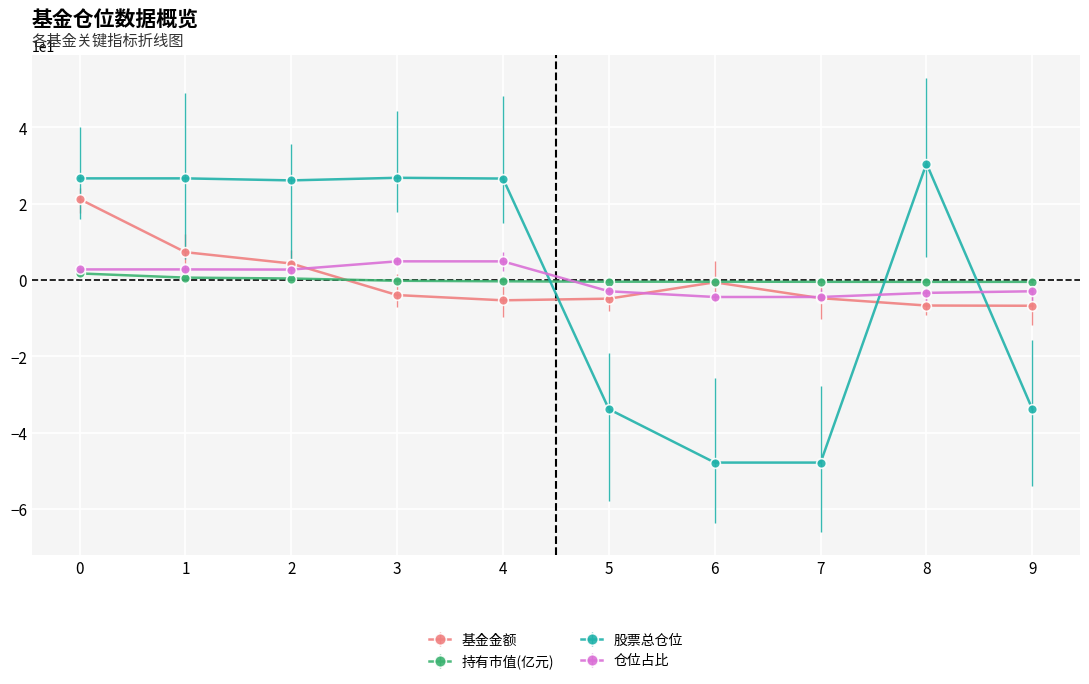

In 基金金额, how many points are lower than both neighbors (excluding endpoints)?

1